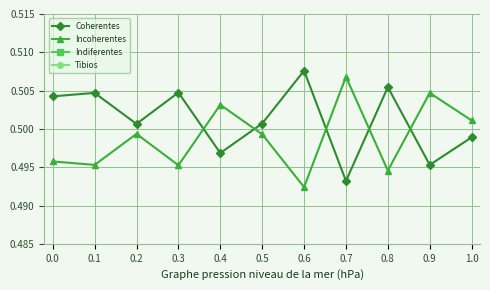

How many lines are shown in the chart?

4